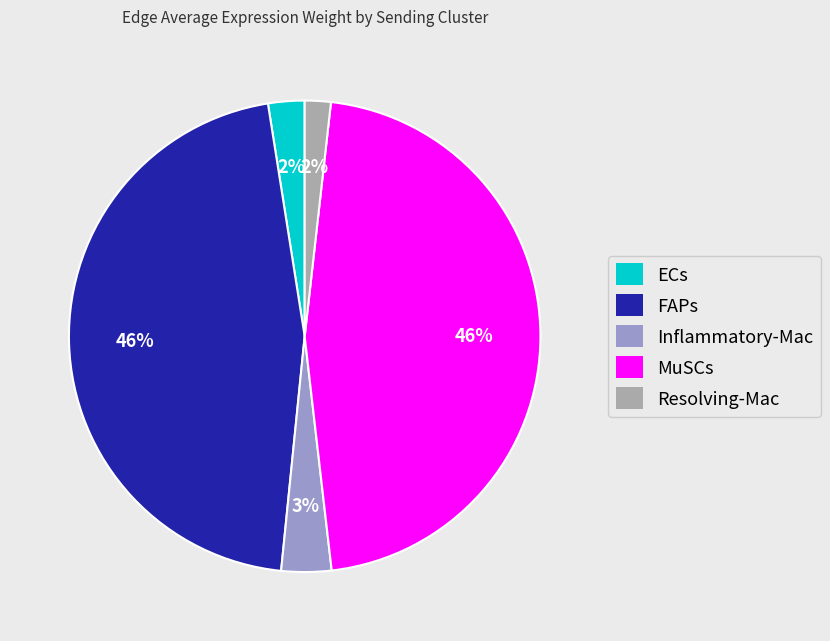

Does Inflammatory-Mac represent more than half of the total?

No